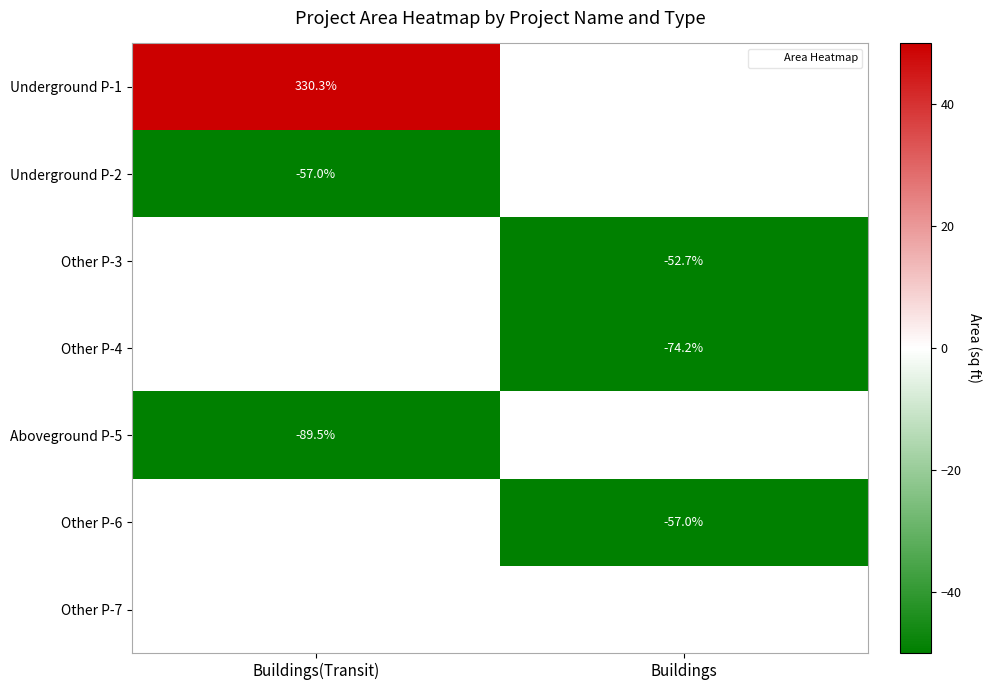

Which has a higher value, Buildings or Buildings(Transit)?

Buildings(Transit)